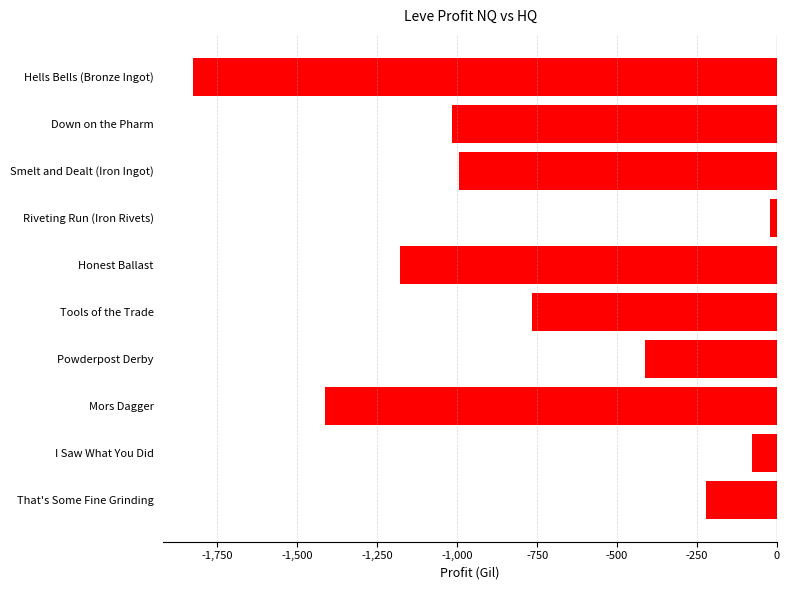

What is the average value?

-793.3